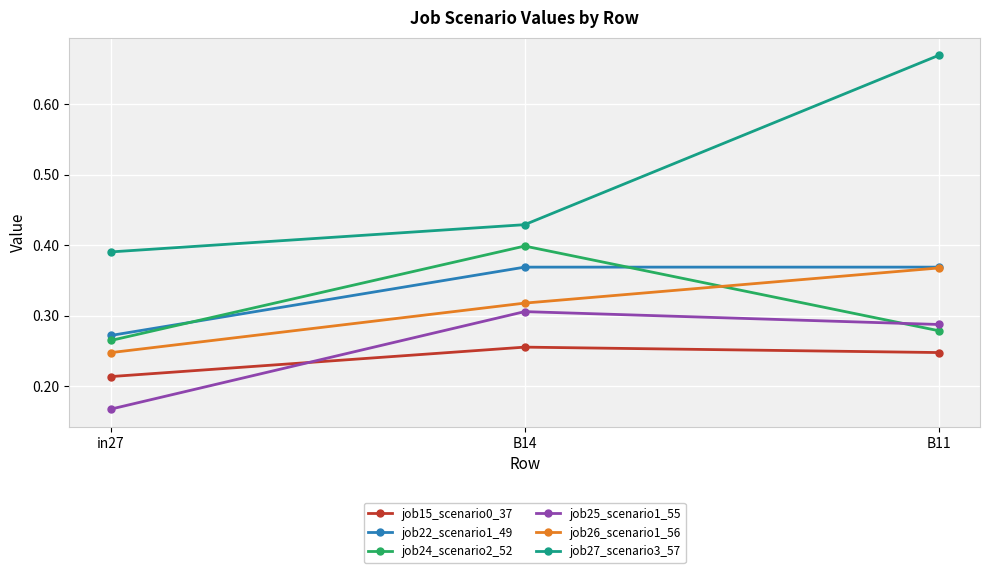

Rank the series at in27 from highest to lowest value.

job27_scenario3_57, job22_scenario1_49, job24_scenario2_52, job26_scenario1_56, job15_scenario0_37, job25_scenario1_55